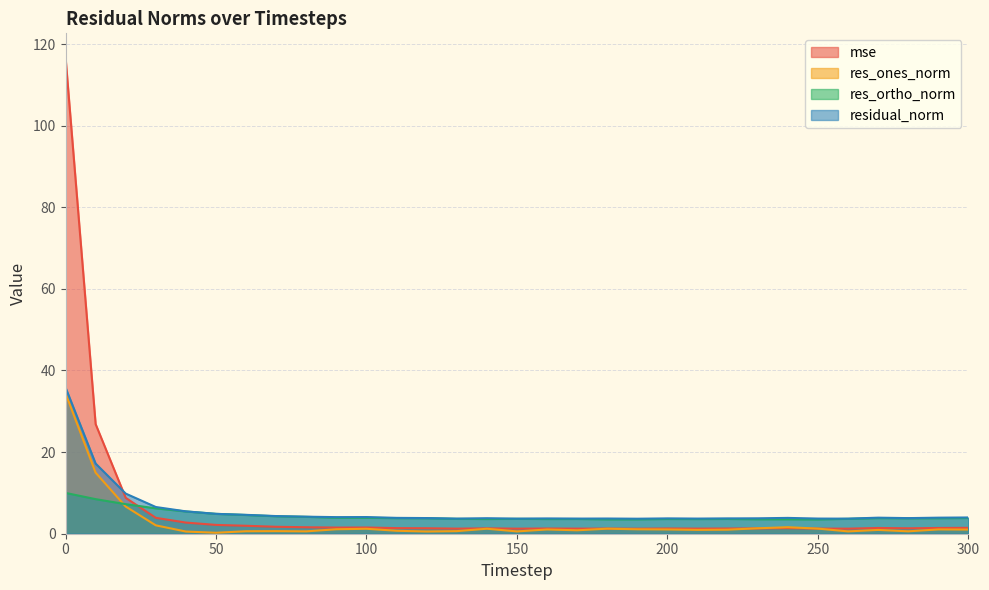

What is the average value of the res_ones_norm series?

2.7